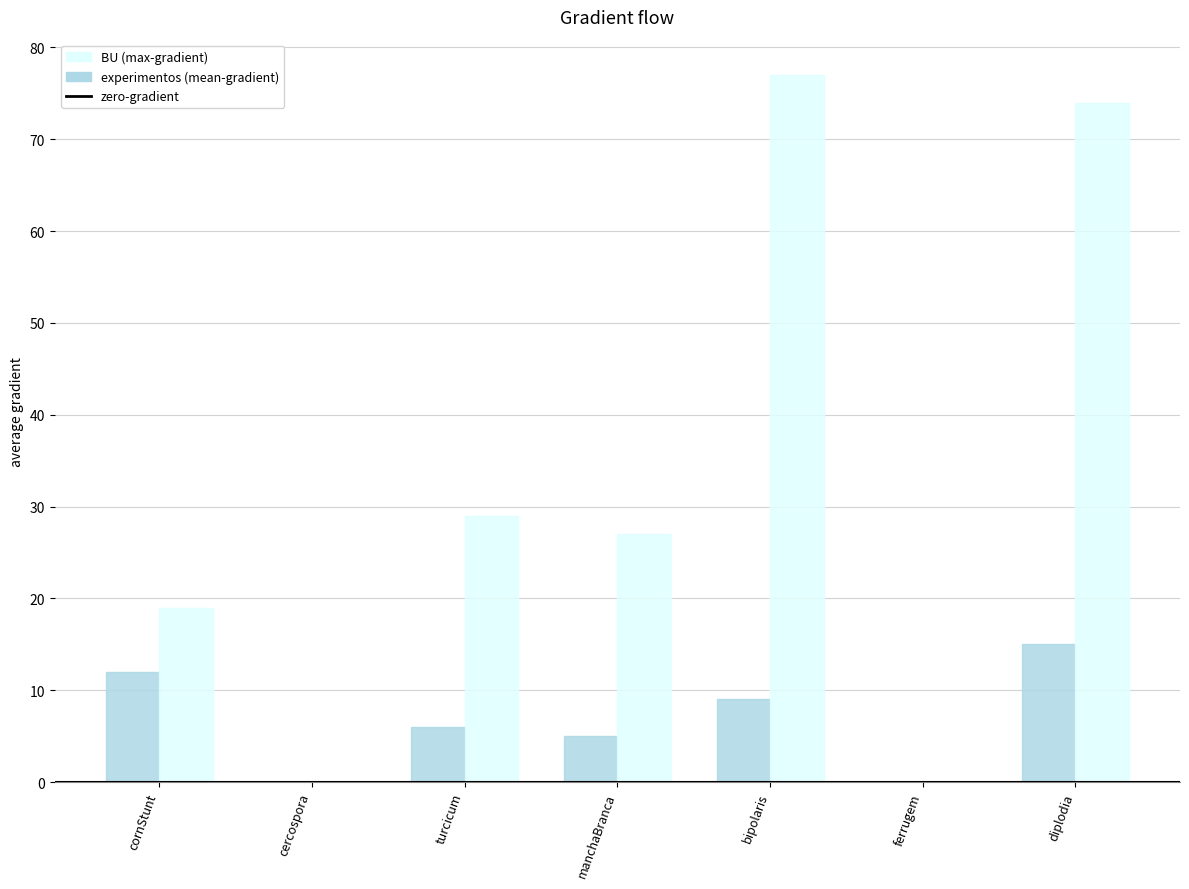

Which category has the highest value across all series?

bipolaris